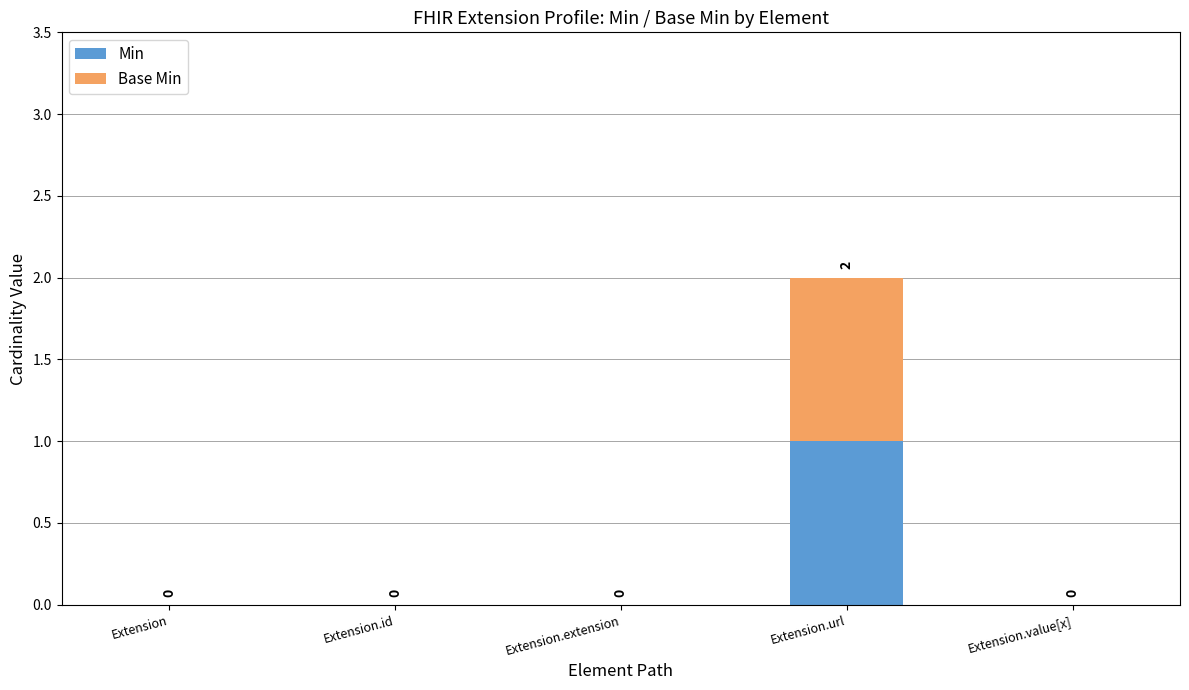

Which category has the highest value in the Min series?

Extension.url